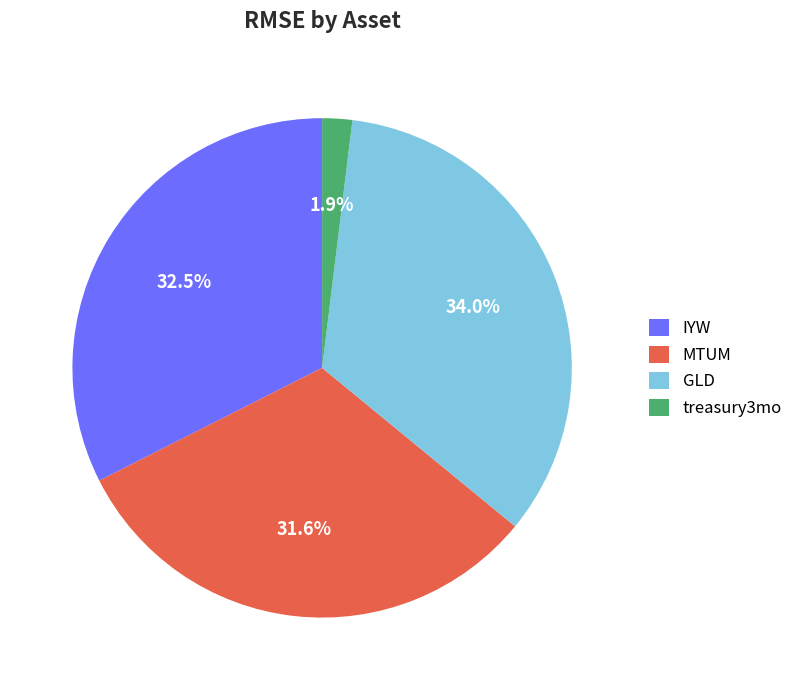

To the nearest percent, what is the combined percentage of IYW and MTUM?

64%